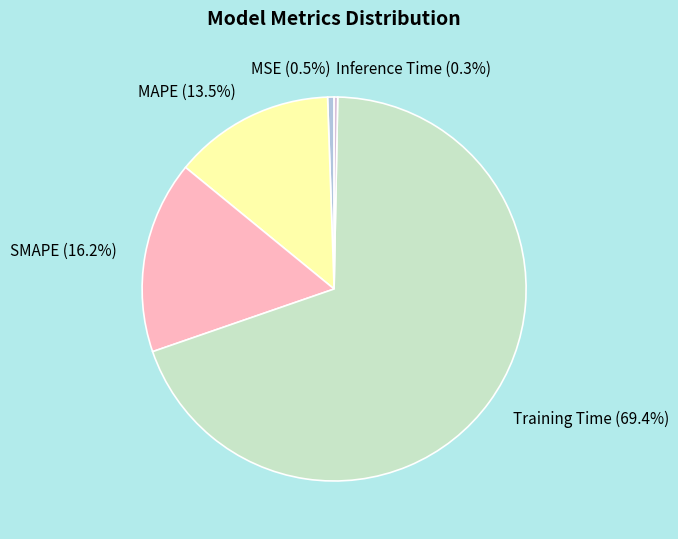

Between Inference Time (0.3%) and MAPE (13.5%), which is larger?

MAPE (13.5%)